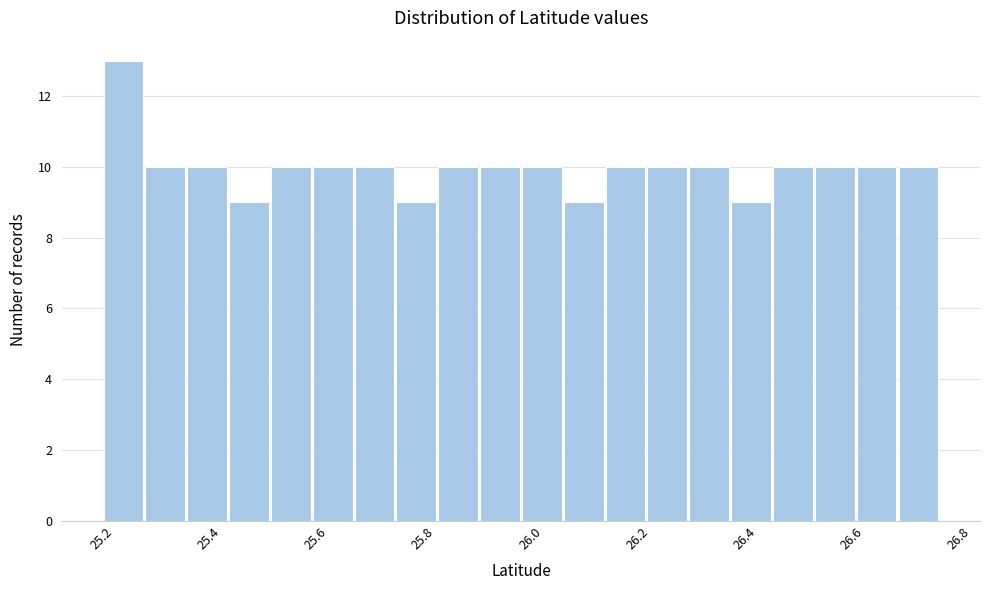

Read against the x-axis, roughly where is the centre of the tallest bar?

25.24